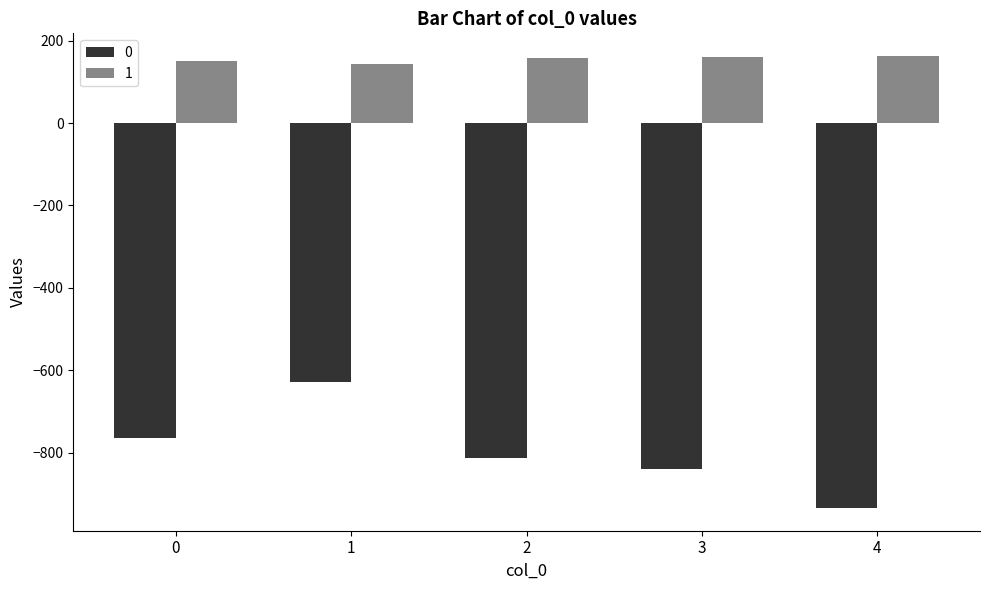

What is the spread (max minus min) of values at 3?

999.0